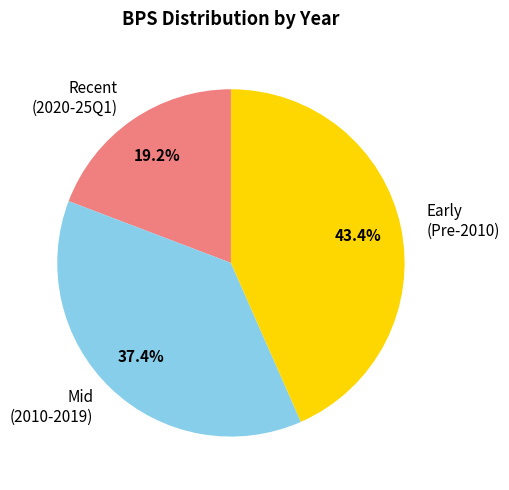

Does any single category account for the majority?

No